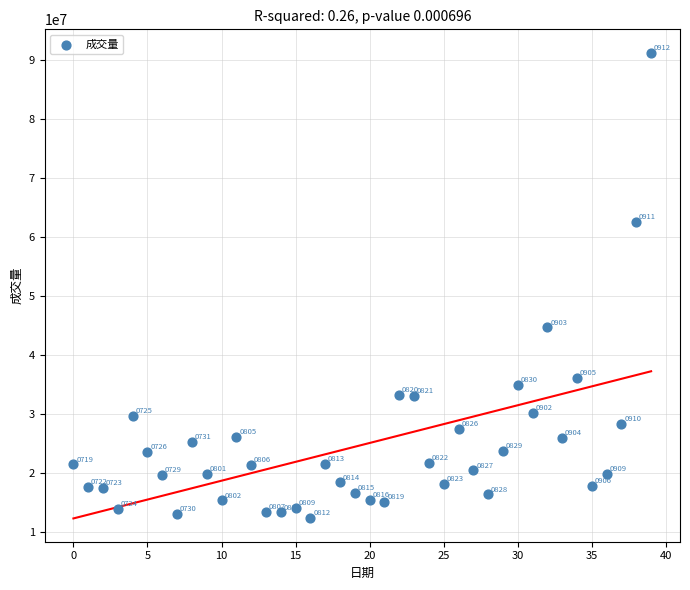

What is the range of Y values (max minus min)?

78866300